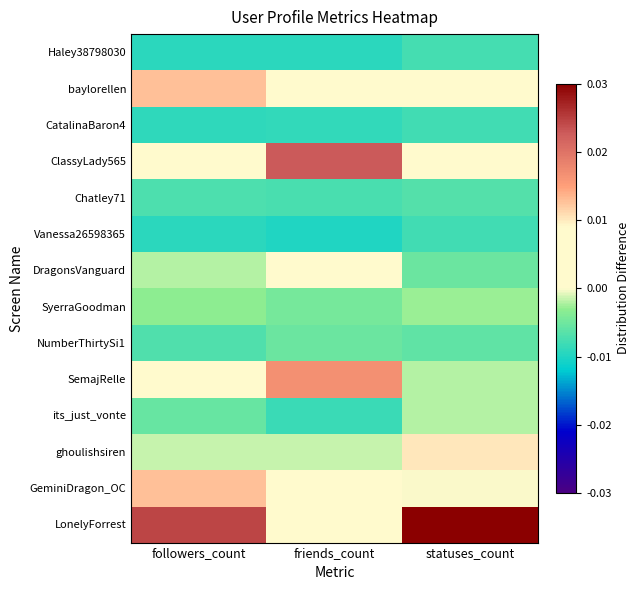

At statuses_count, list the series in order from smallest to largest.

Vanessa26598365, CatalinaBaron4, Haley38798030, Chatley71, NumberThirtySi1, DragonsVanguard, SyerraGoodman, SemajRelle, its_just_vonte, GeminiDragon_OC, baylorellen, ClassyLady565, ghoulishsiren, LonelyForrest